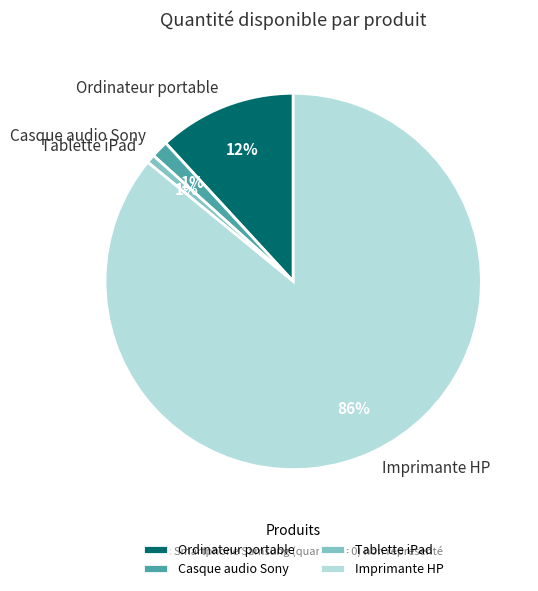

To the nearest percent, what percentage of the pie is Casque audio Sony?

1%